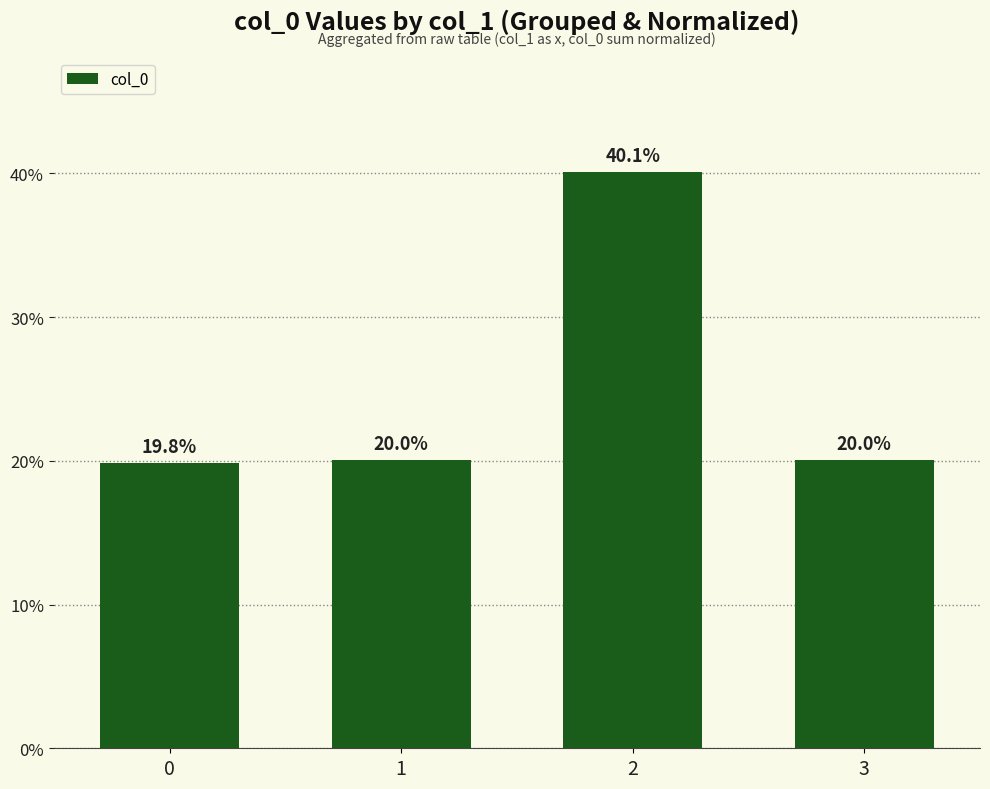

How many bars are there in total?

4